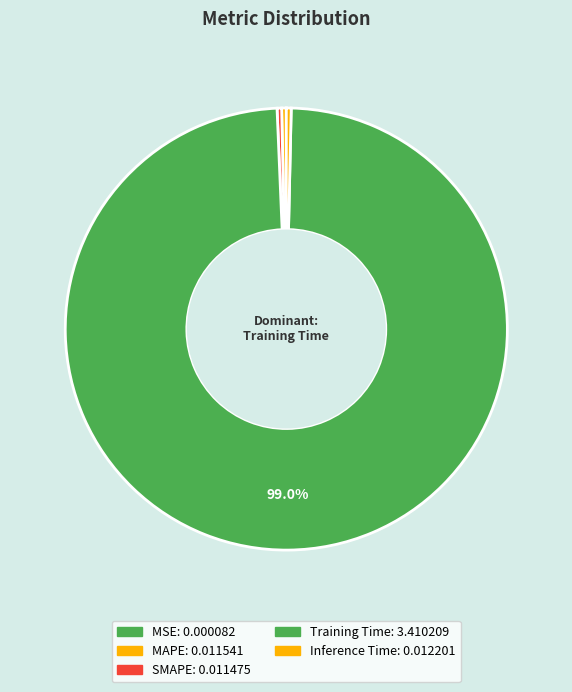

Is there a majority slice in this chart?

Yes